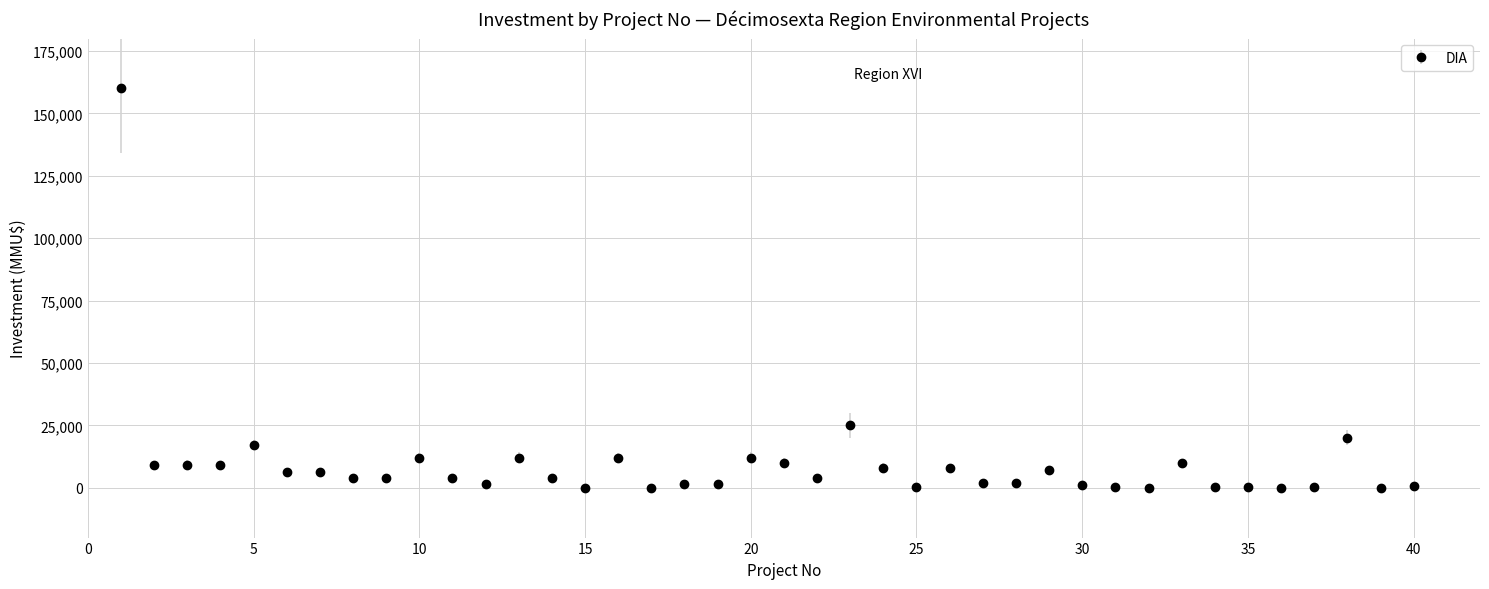

What is the greatest value displayed?

160000